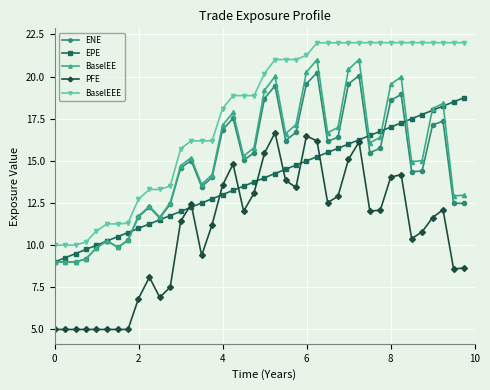

What is the value of the EPE point at the 2nd from the left?

9.3